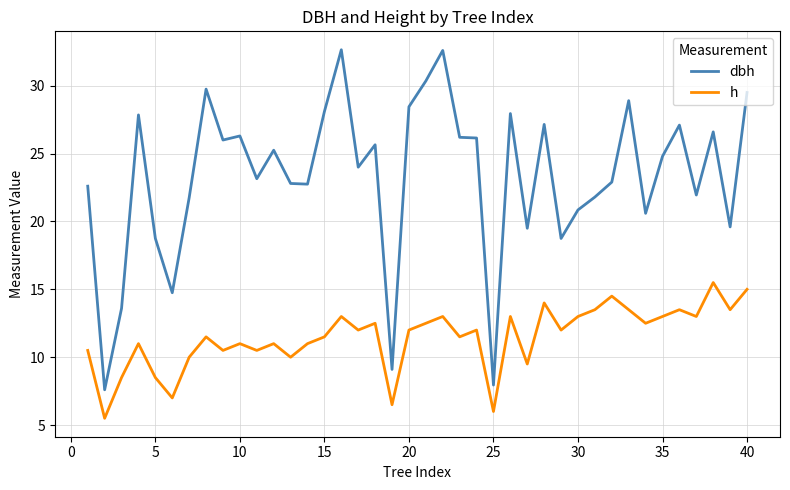

What is the lowest value of the dbh series?

7.6